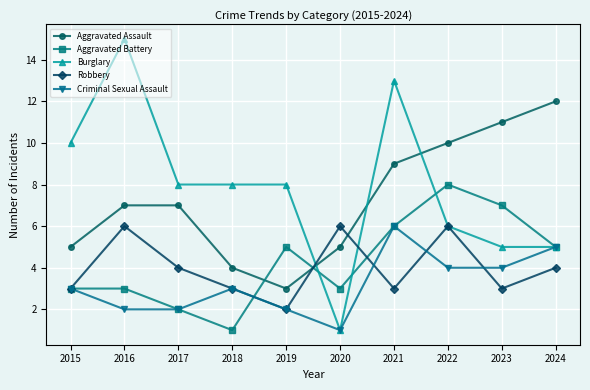

What is the sum of the Burglary values at 2024 and 2020?

6